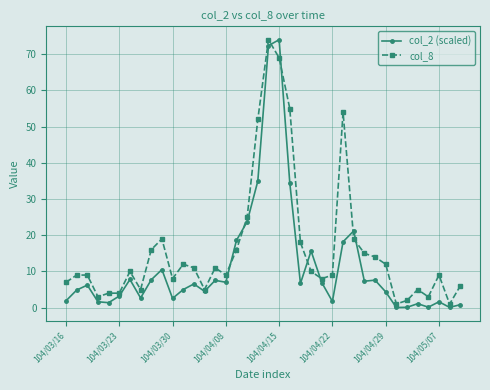

What is the value of the col_2 (scaled) point at the 30th from the left?

7.6